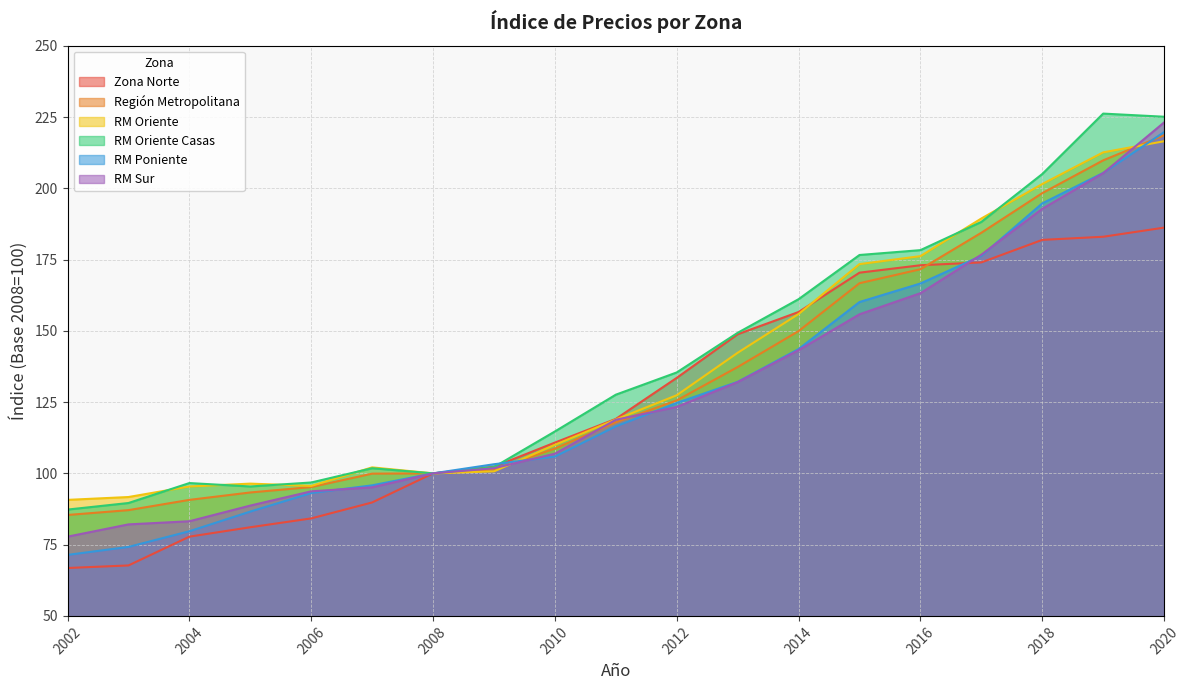

What is the value of the RM Oriente point at the 15th from the left?

176.2